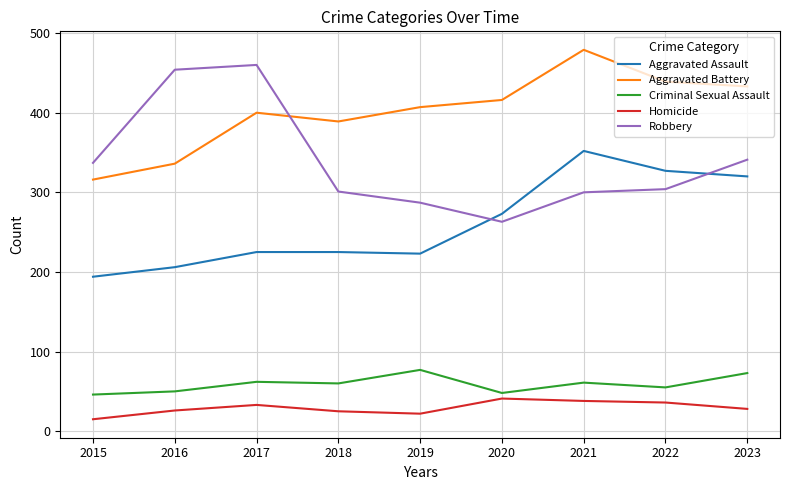

The value of Aggravated Battery at 2023 is 433. True or false?

True